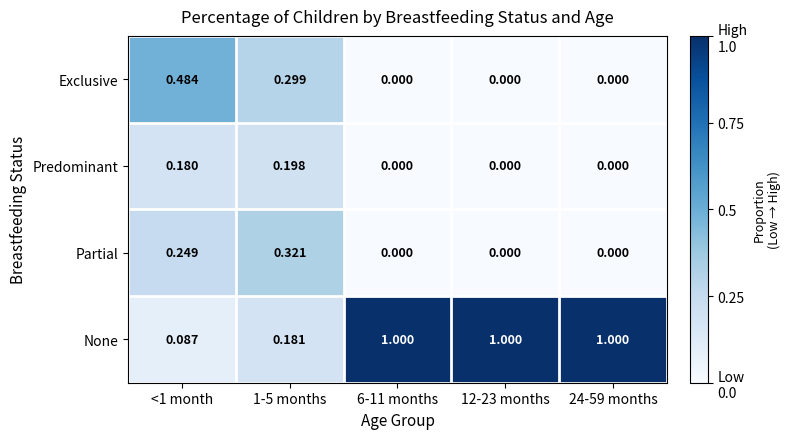

What is the spread (max minus min) of values at 6-11 months?

1.0